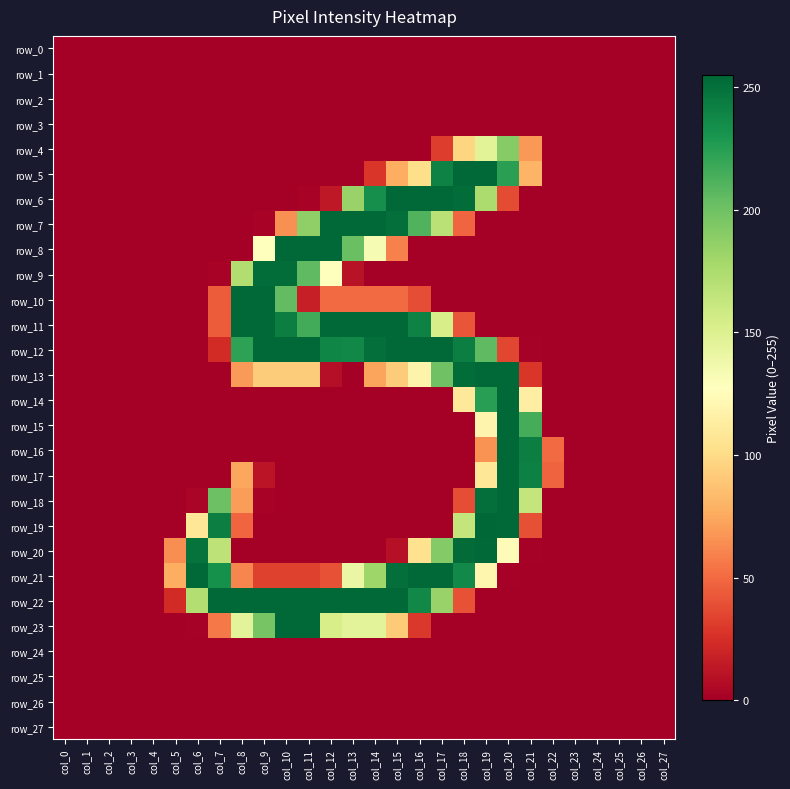

Rank the series by their maximum value, from highest to lowest.

row_19, row_5, row_6, row_7, row_8, row_10, row_11, row_12, row_13, row_14, row_15, row_16, row_17, row_18, row_20, row_21, row_22, row_23, row_9, row_4, row_0, row_1, row_2, row_3, row_24, row_25, row_26, row_27